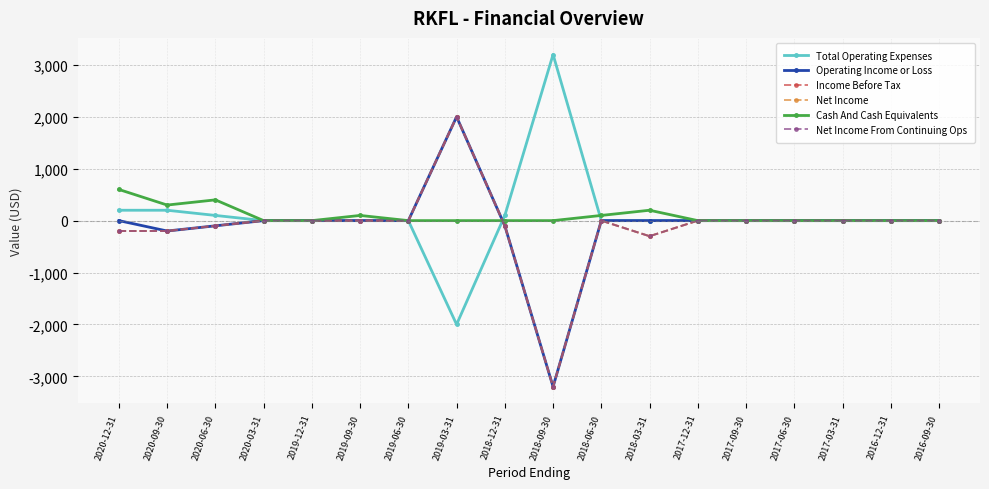

Which series ends up on top after the final intersection of Cash And Cash Equivalents and Net Income?

Cash And Cash Equivalents